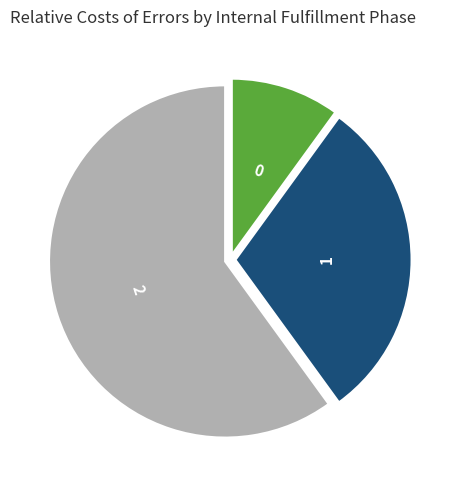

Rank the categories by value from highest to lowest.

2, 1, 0